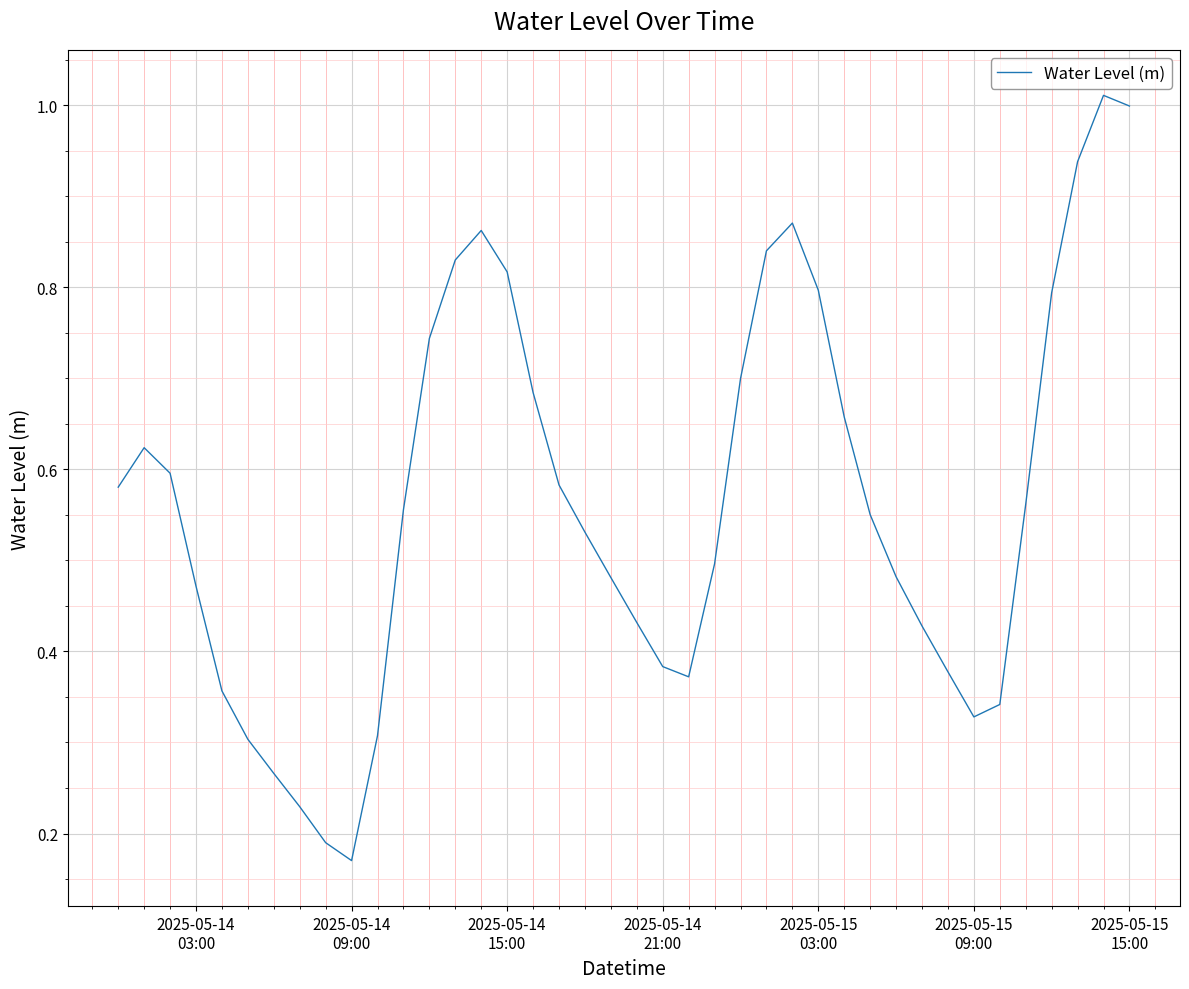

What is the maximum value shown in the chart?

1.0